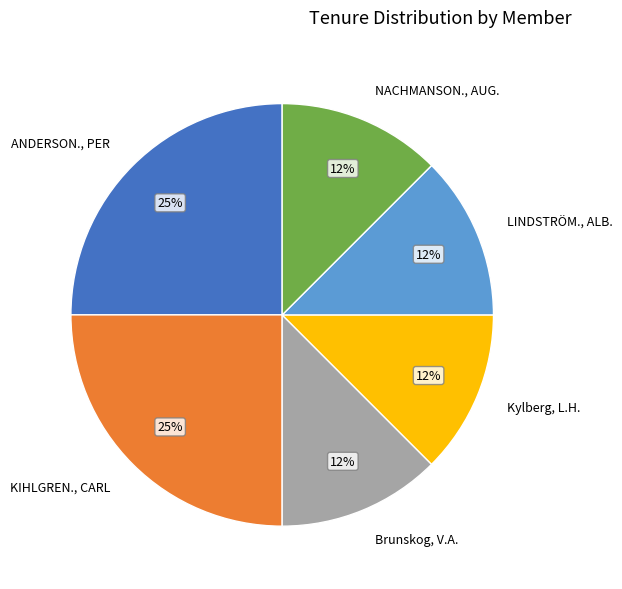

Does any single category account for the majority?

No